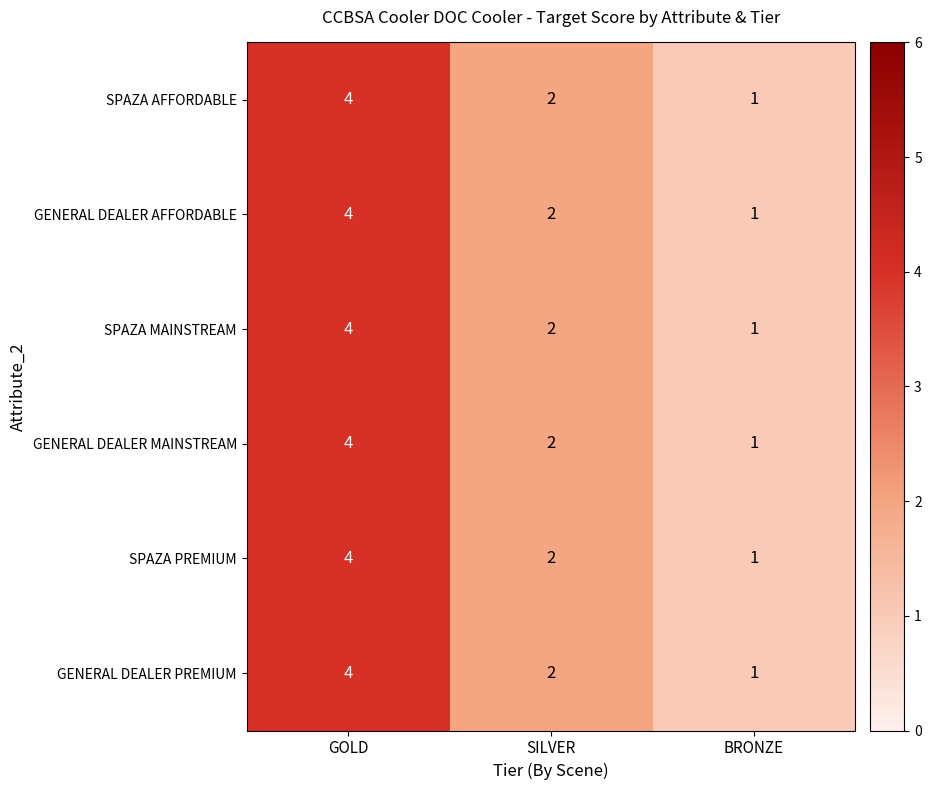

What is the difference between the maximum and minimum values in the GENERAL DEALER PREMIUM series?

3